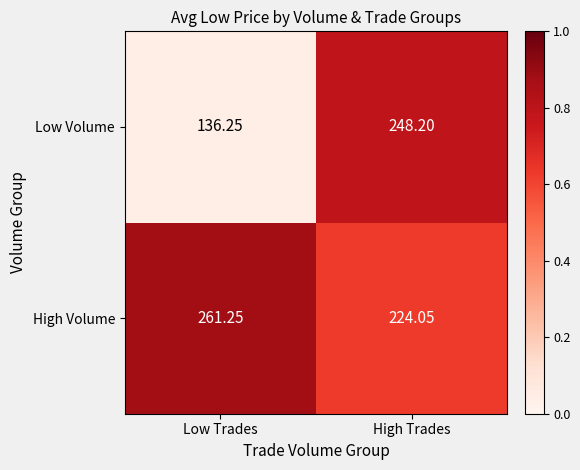

List the series in order of their peak value, highest first.

High Volume, Low Volume